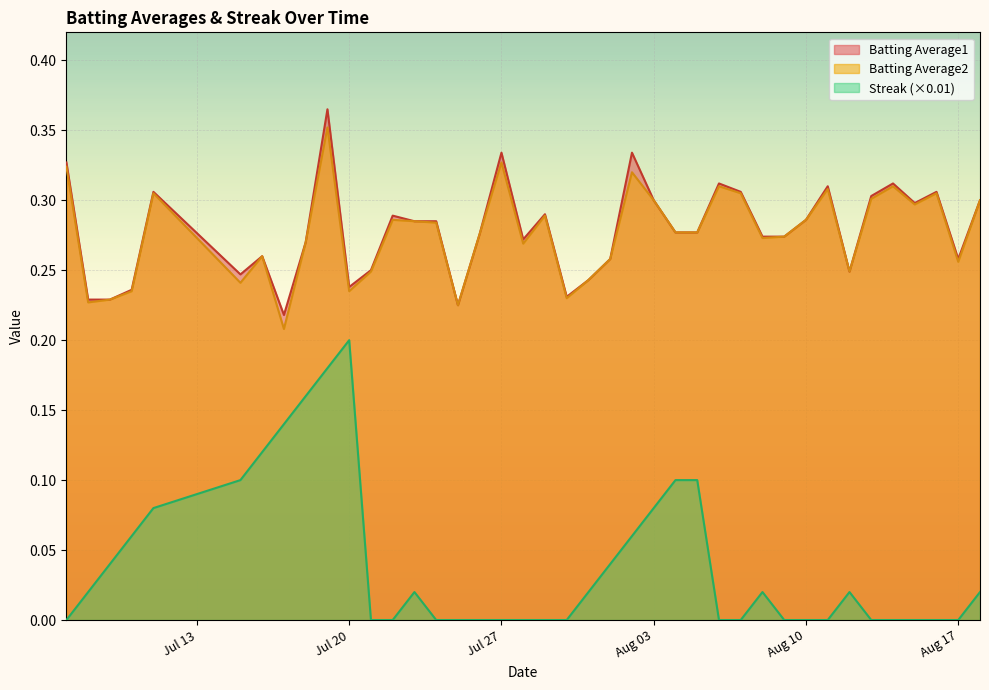

Which series has the largest range (max minus min)?

Streak (×0.01)